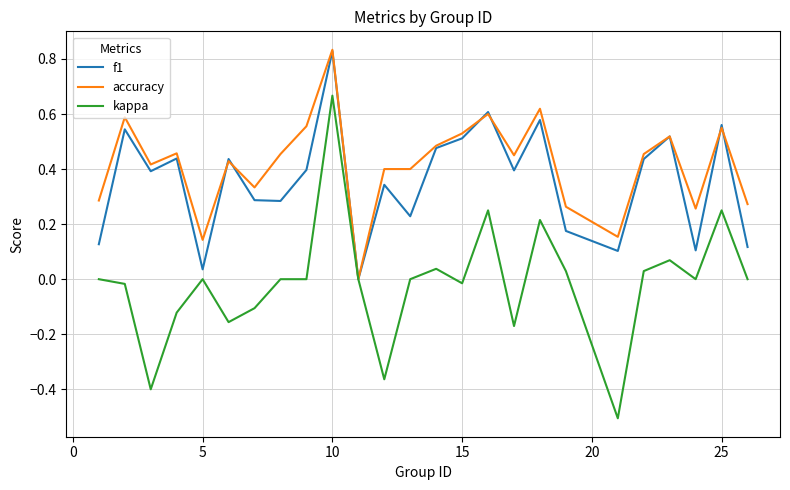

What is the minimum value shown in the chart?

-0.5